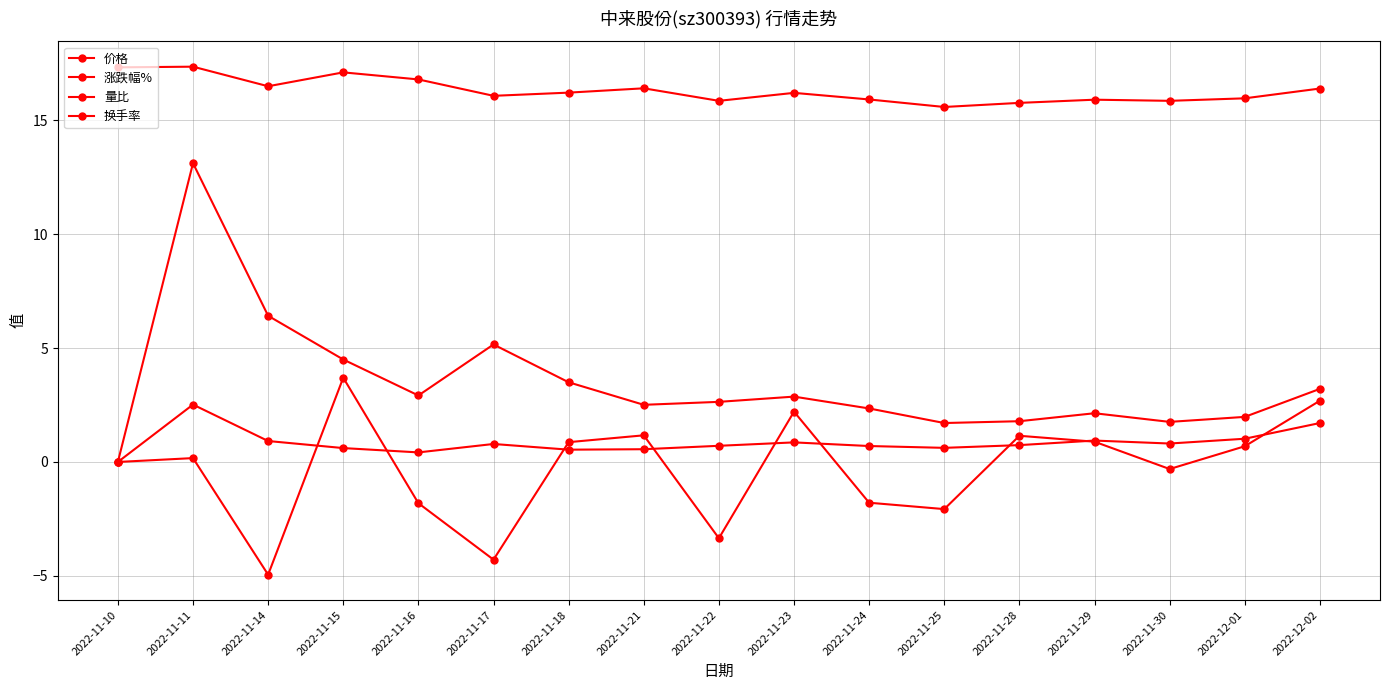

How many data points does each series have?

17